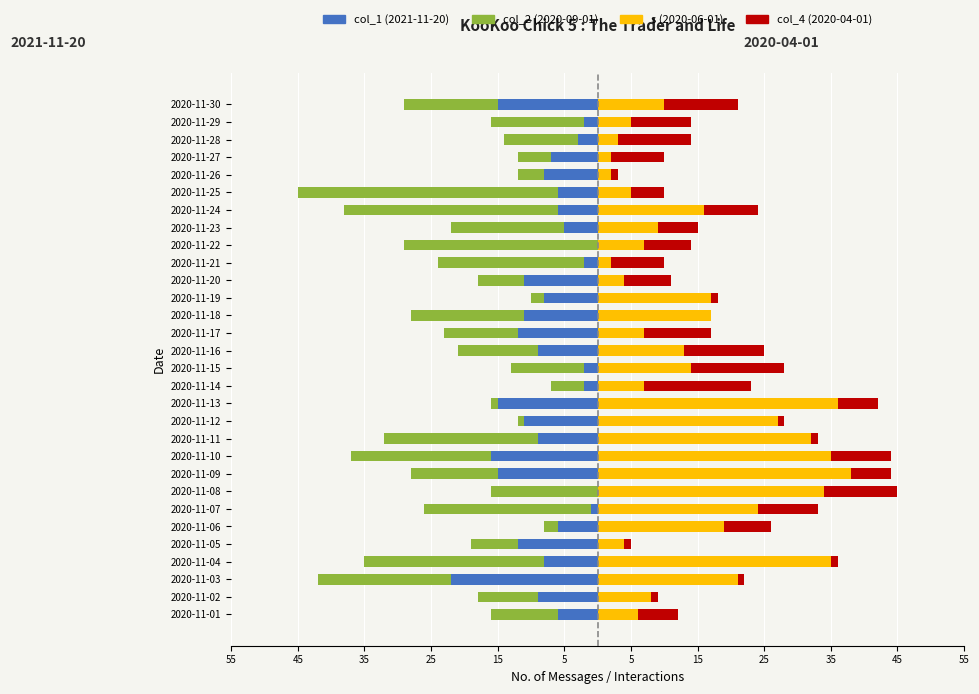

What is the minimum value shown in the chart?

-45